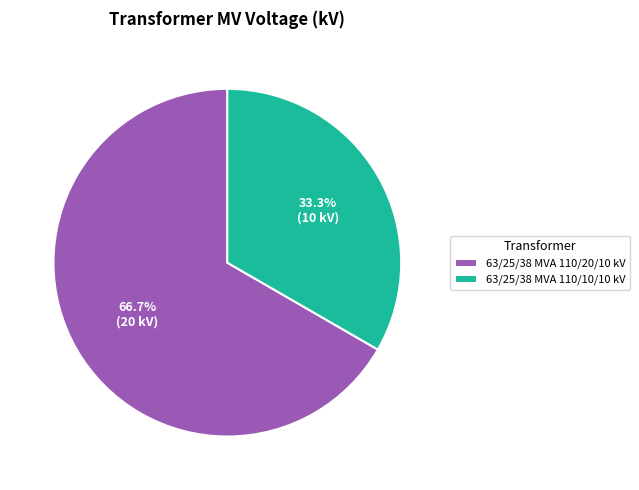

How many segments does this pie chart have?

2